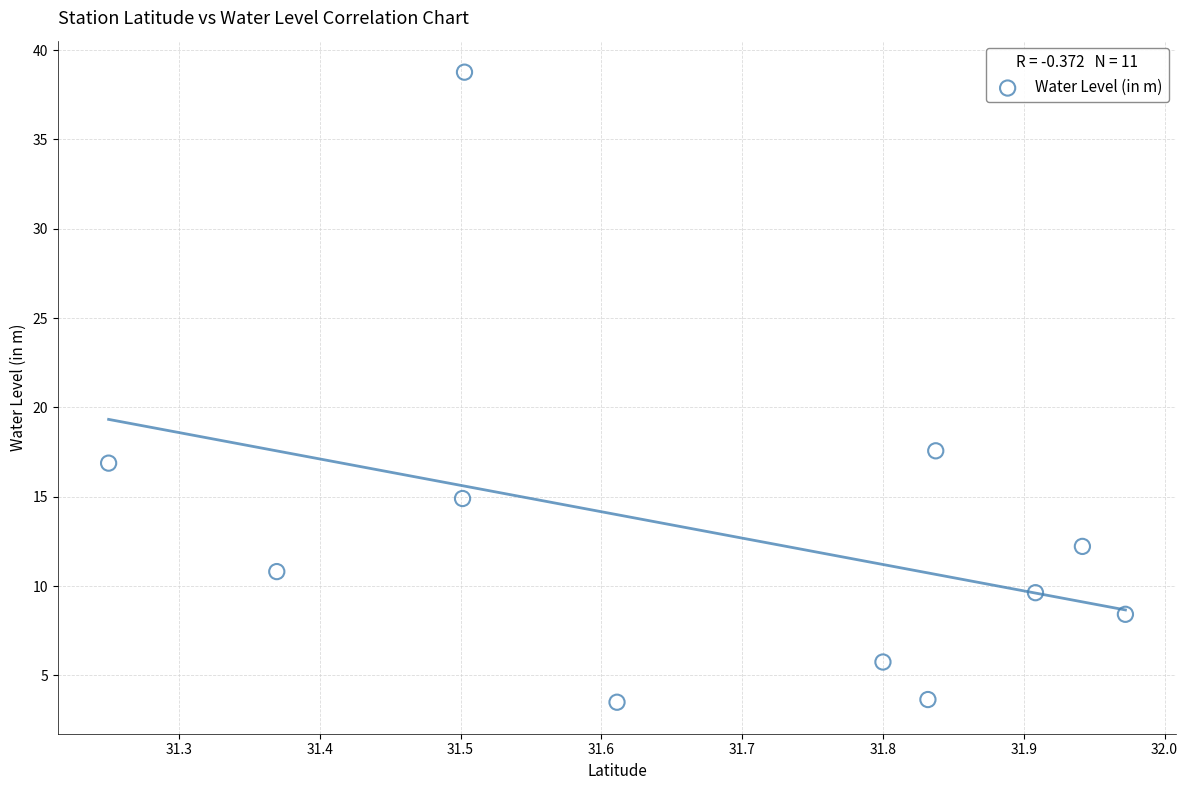

What is the average X value?

31.7